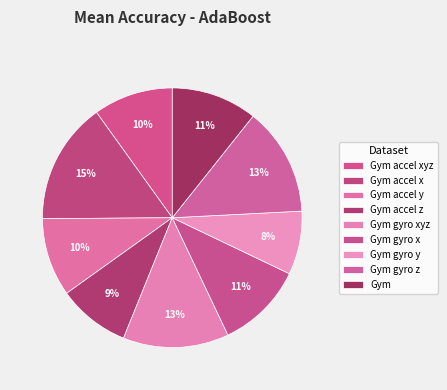

How many segments does this pie chart have?

9